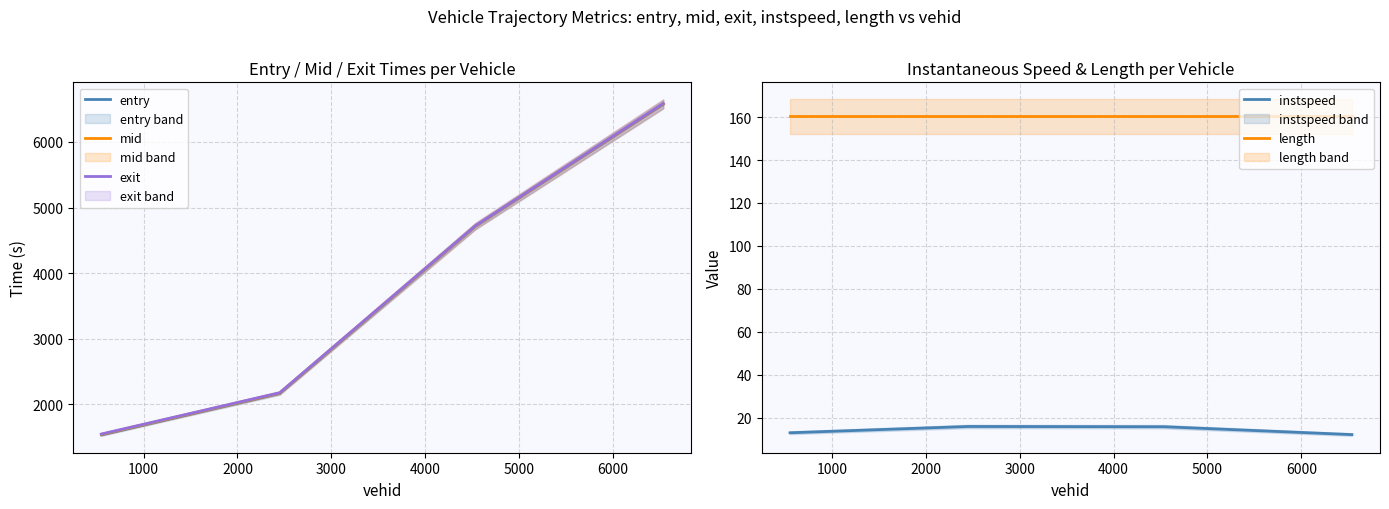

Reading right to left, list all the values displayed in this chart.

entry: 6573.9	4712.9	2166.3	1534.2
mid: 6581.1	4718.5	2172.1	1541.3
exit: 6586.7	4722.9	2176.7	1547.1
instspeed: 12.0	15.7	15.8	12.9
length: 160.4	160.4	160.4	160.4